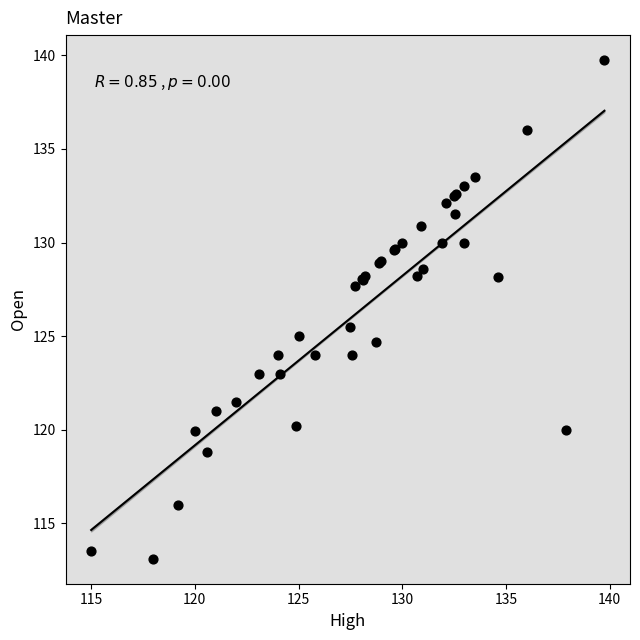

What Y value in the scatter plot is closest to 126?

125.5